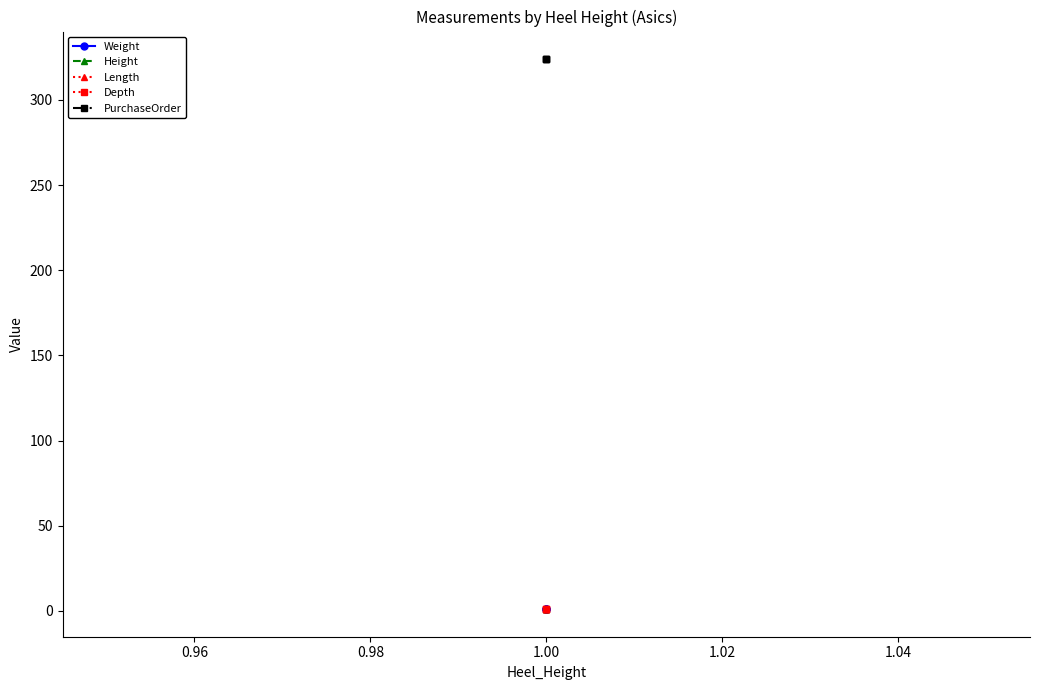

What is the value of the Weight point at the 3rd from the left?

1